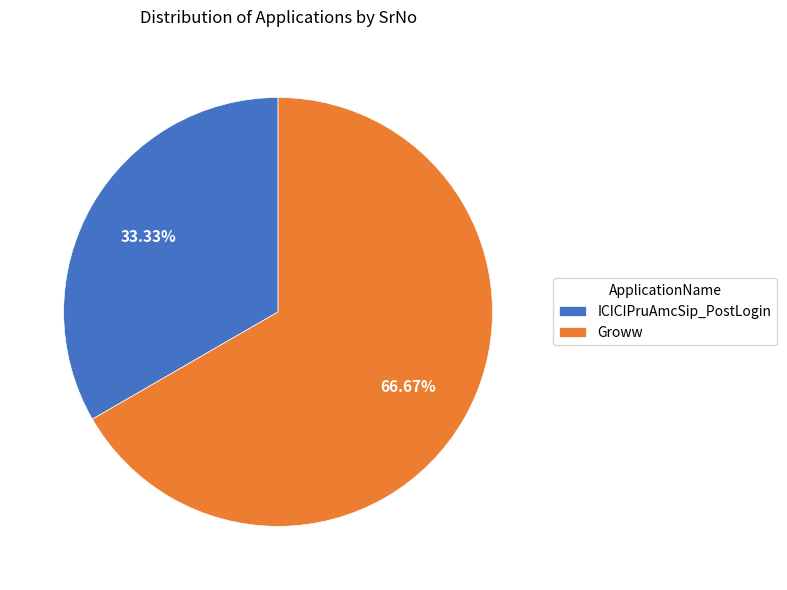

What percentage is the ICICIPruAmcSip_PostLogin slice, to the nearest percent?

33%